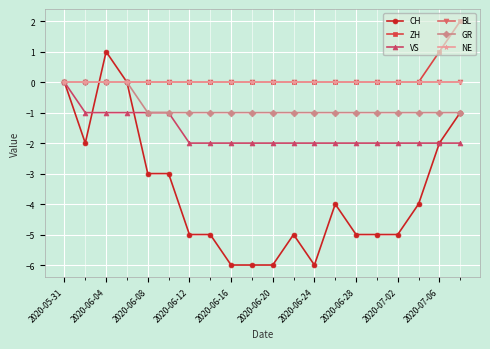

What is the maximum value shown in the chart?

2